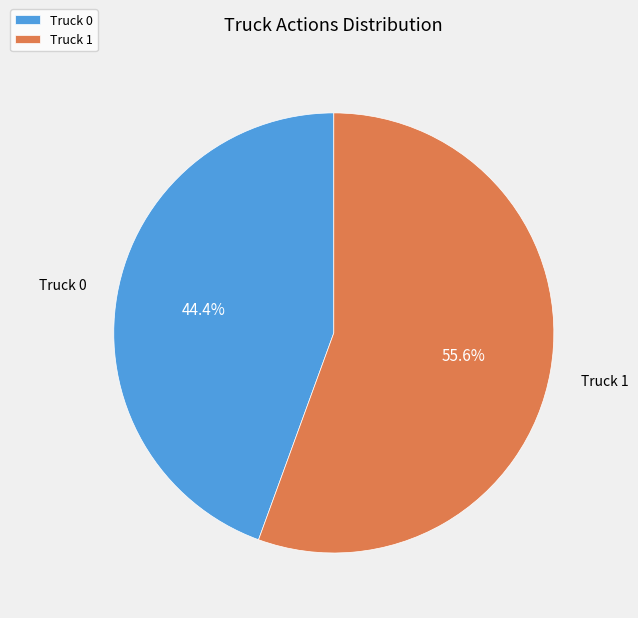

What percentage is the Truck 1 slice, to the nearest percent?

56%